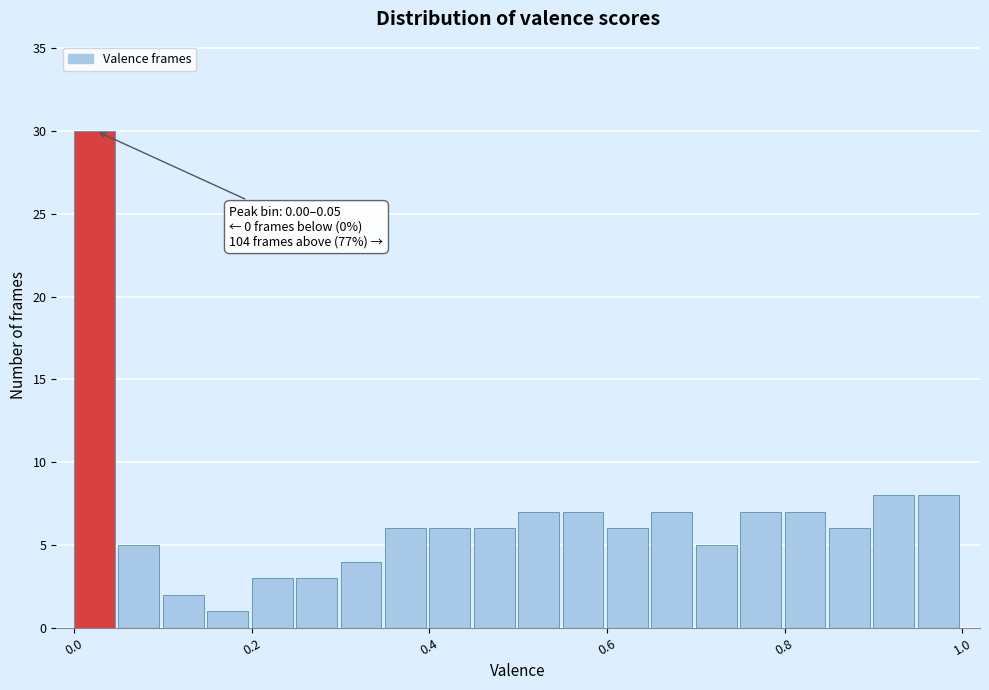

Read against the x-axis, roughly where is the centre of the tallest bar?

0.02